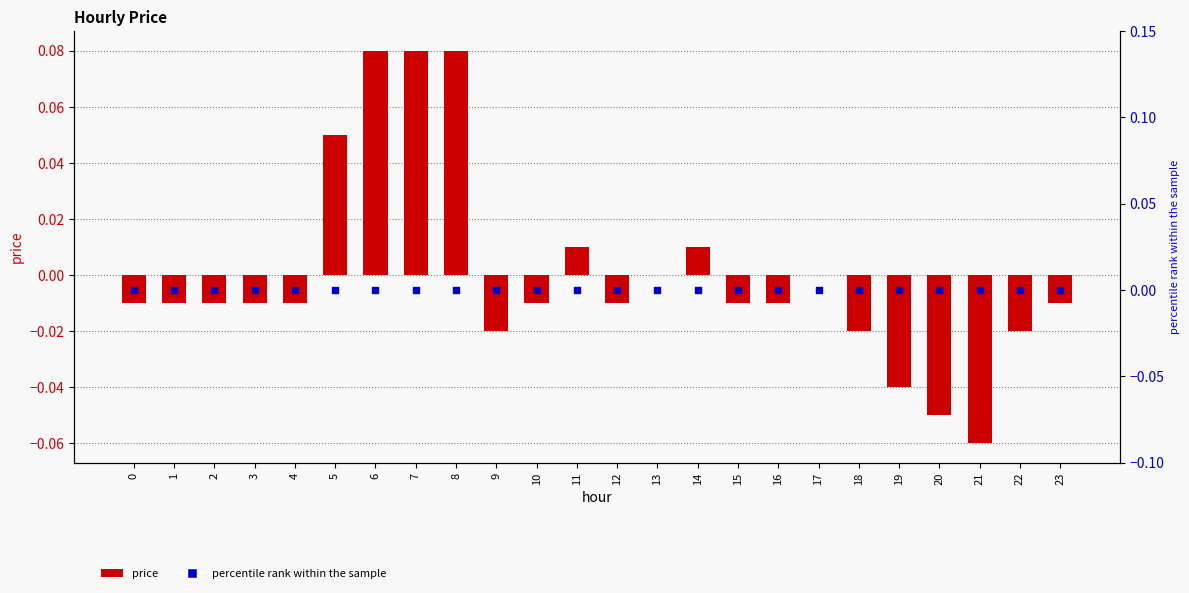

Which series has the largest total across all categories?

price